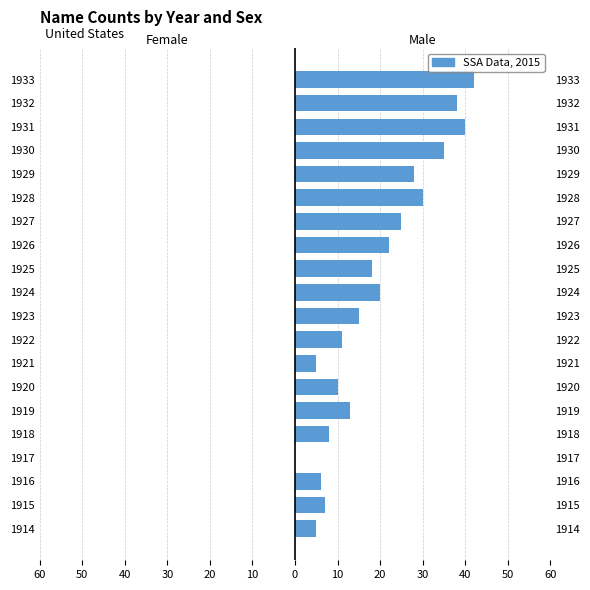

At how many categories does at least one series exceed 12?

12